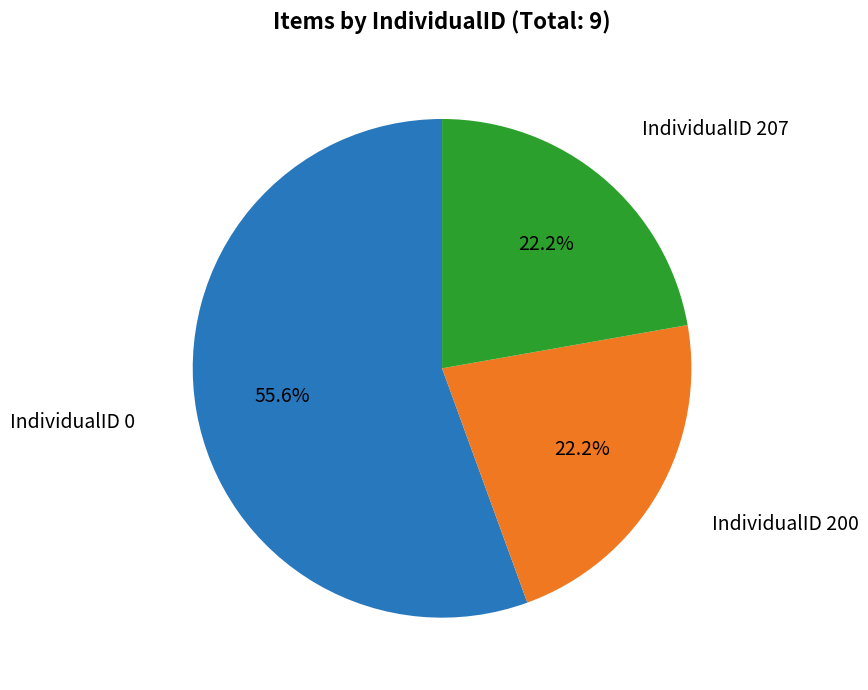

What percentage do IndividualID 207 and IndividualID 0 together represent?

77.8%